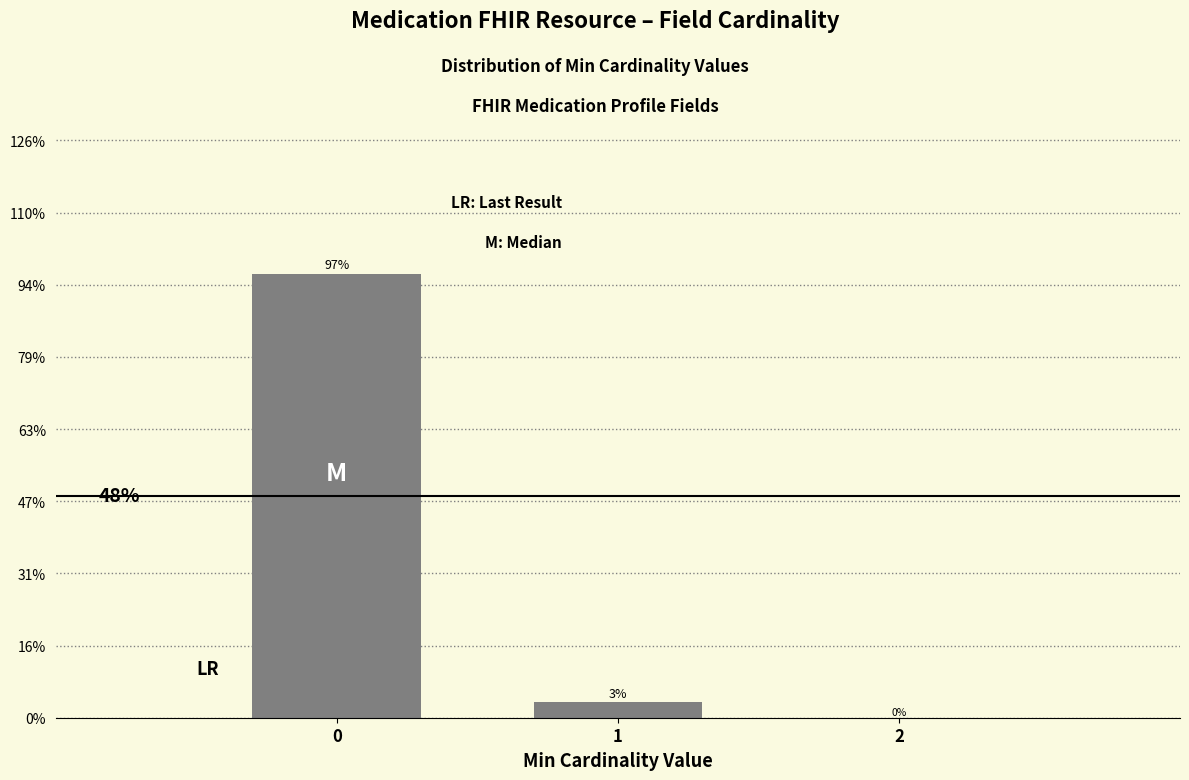

Are the bars horizontal?

No